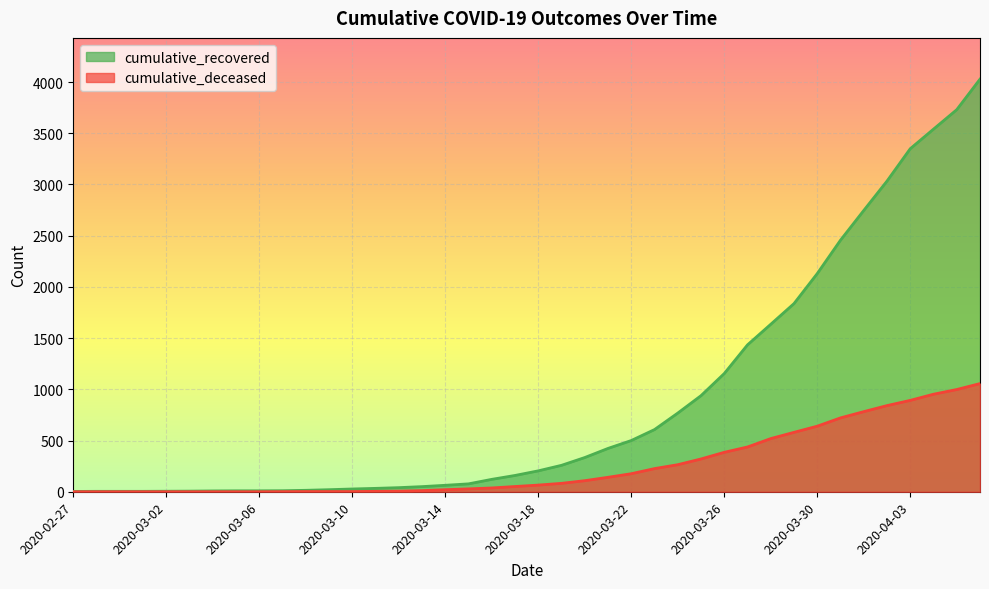

Does the chart display data point markers on the line(s)?

No